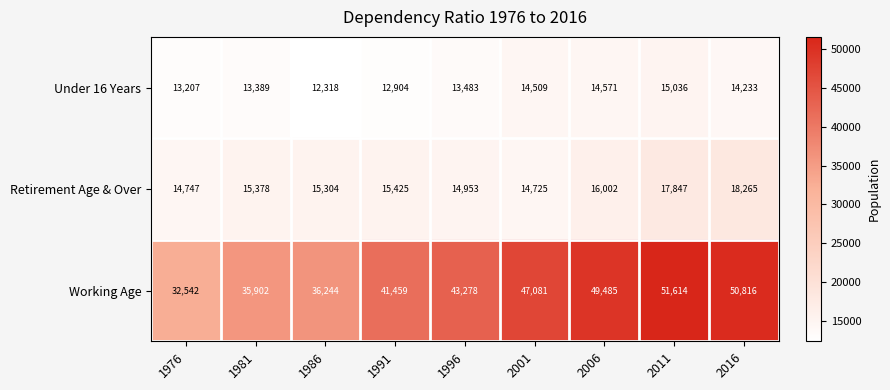

The Retirement Age & Over series shows 14747 at 1976. True or false?

True